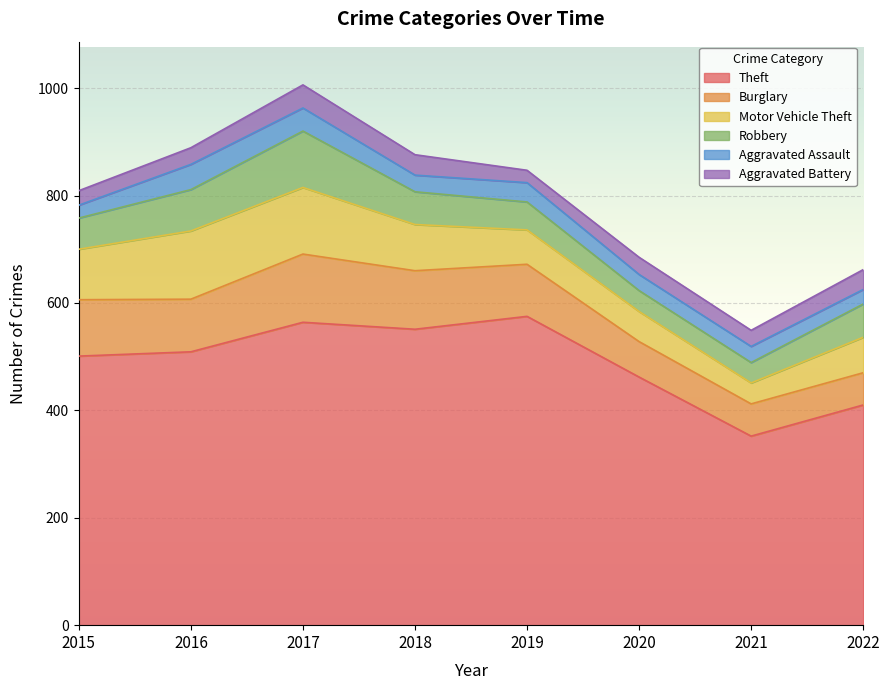

Does the chart display data point markers on the line(s)?

No